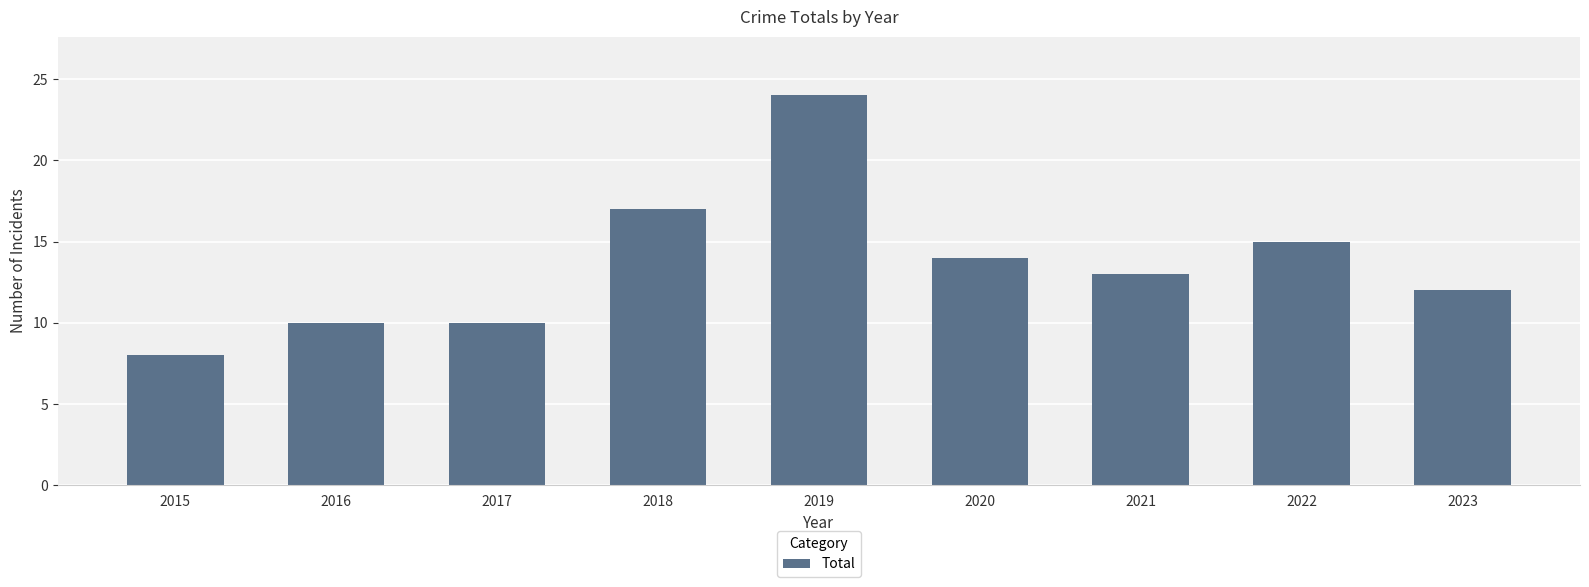

How many bars are there in total?

9